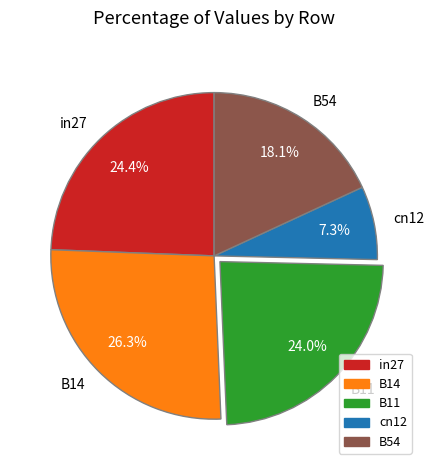

To the nearest percent, what is the average slice percentage?

20%